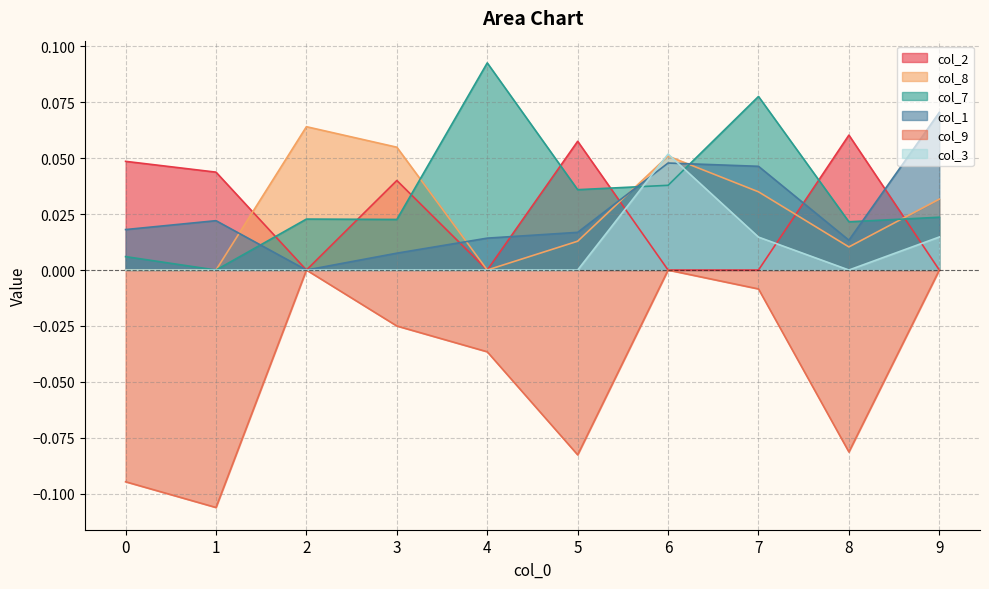

The col_2 series shows 0.1 at 8. True or false?

False